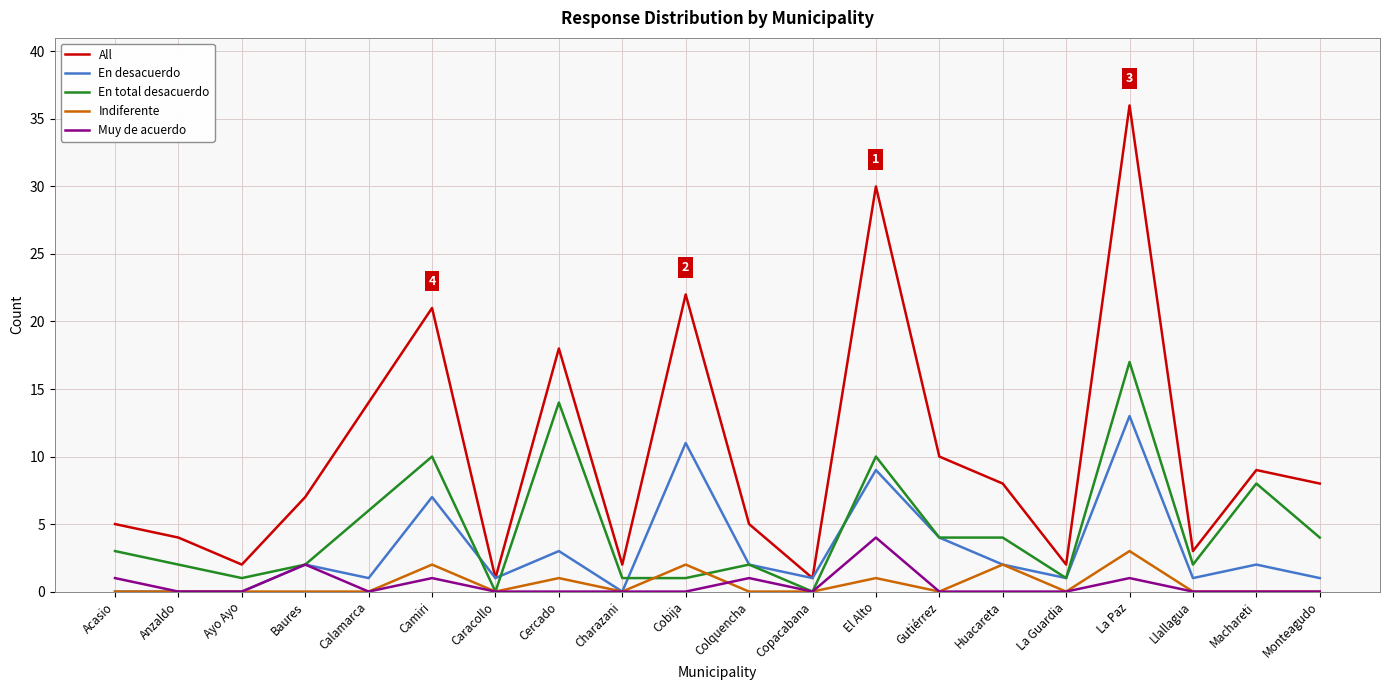

What is the highest value of the Muy de acuerdo series?

4